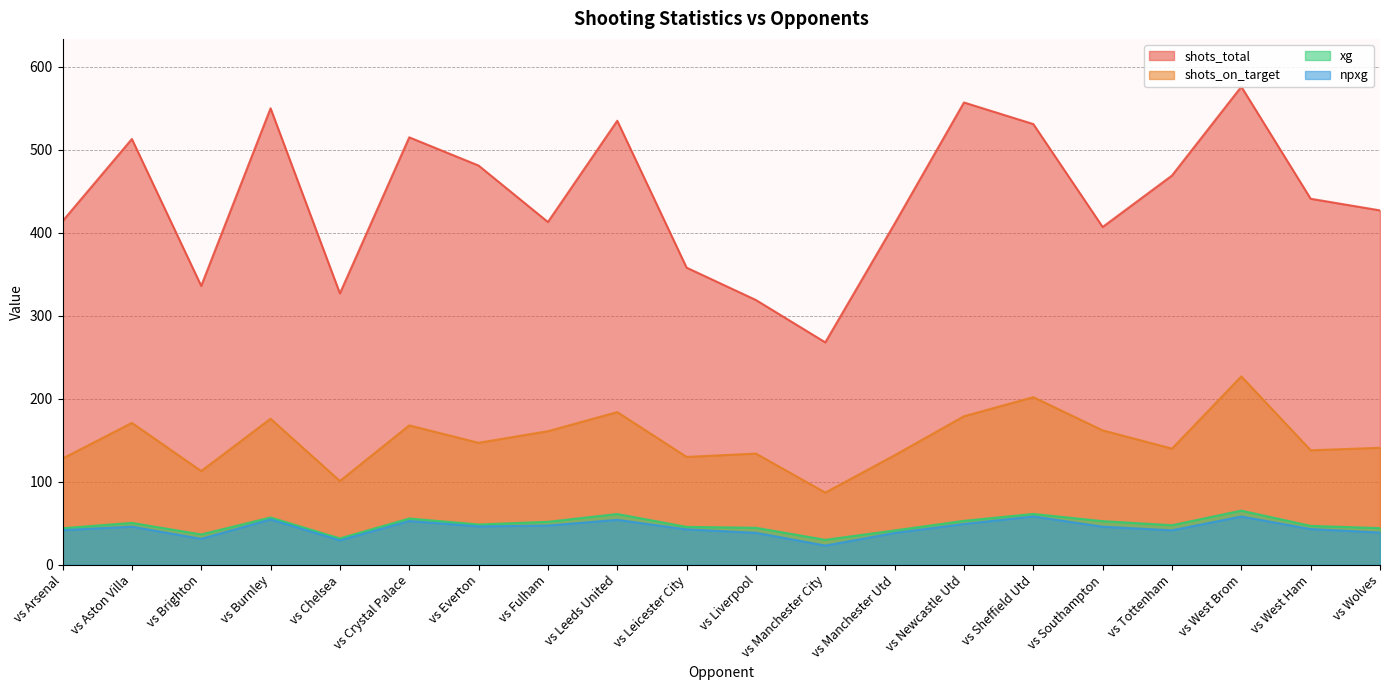

What is the label of the 14th point from the left?

vs Newcastle Utd